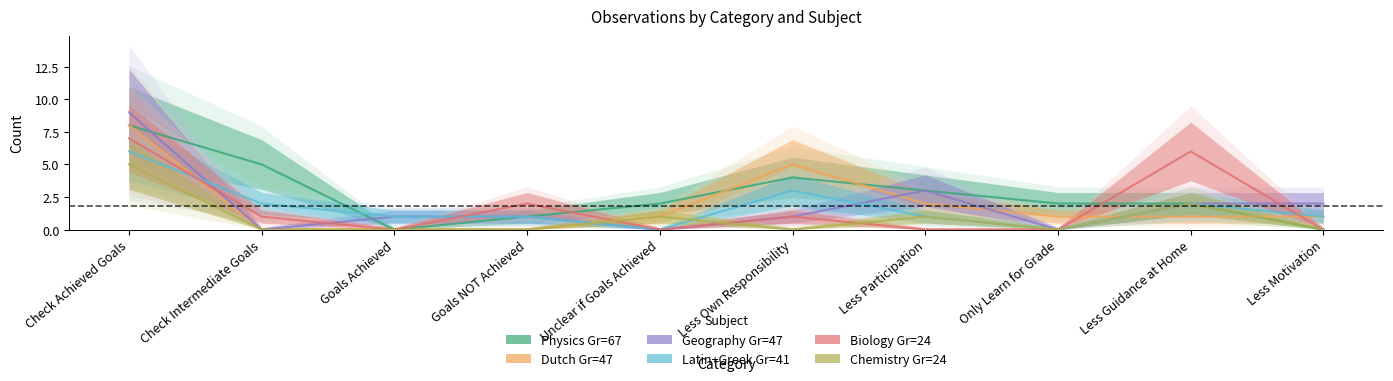

How many interior local peaks does the Dutch Gr=47 series have?

1